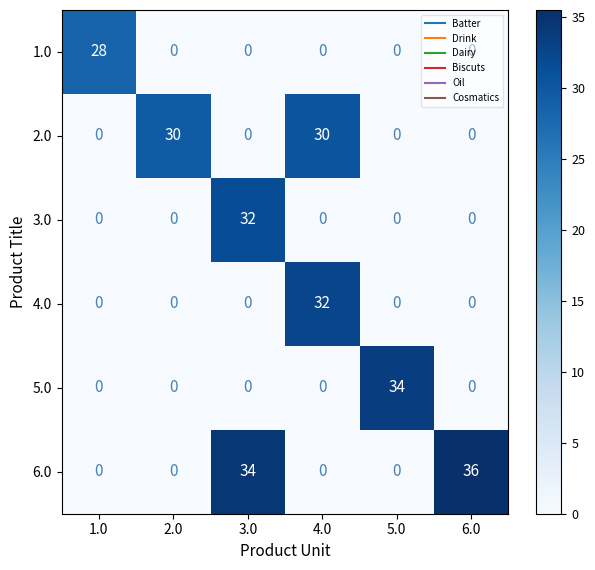

True or false: 1.0 has a value of 15 at 4.0.

False